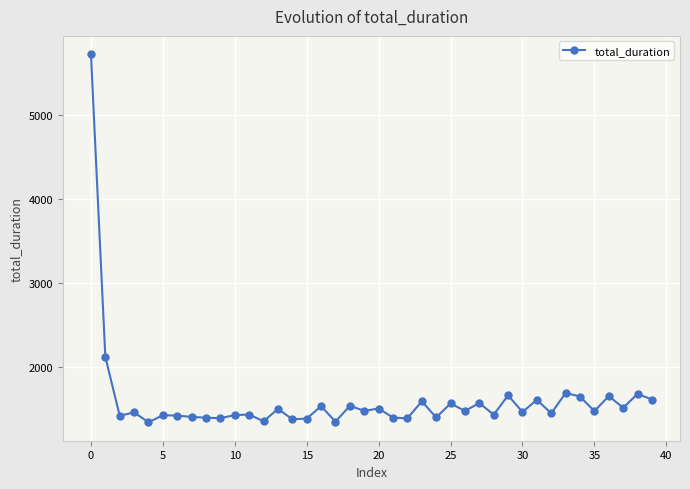

What is the value of the 20th point from the left?

1473